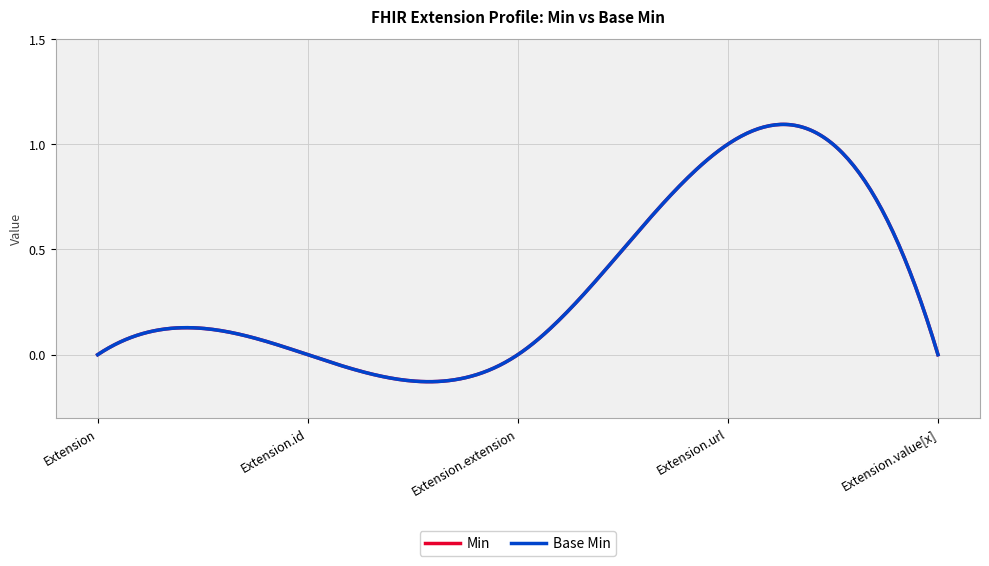

Does the chart have visible grid lines?

Yes